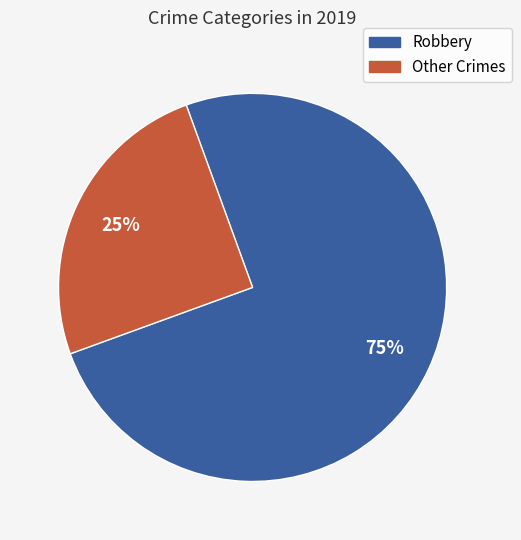

To the nearest percent, what is the average slice percentage?

50%